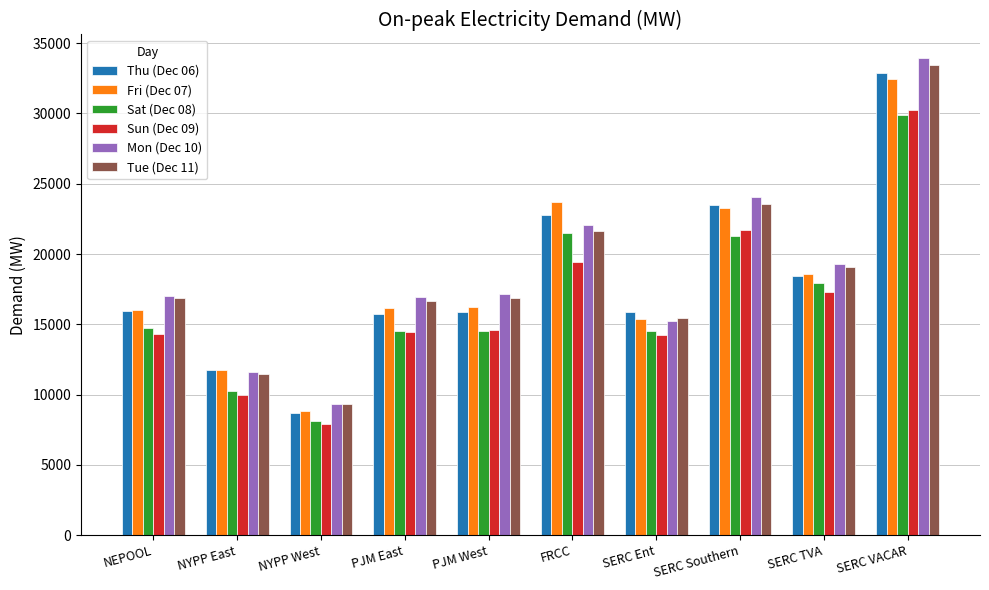

Which series has the largest range (max minus min)?

Mon (Dec 10)